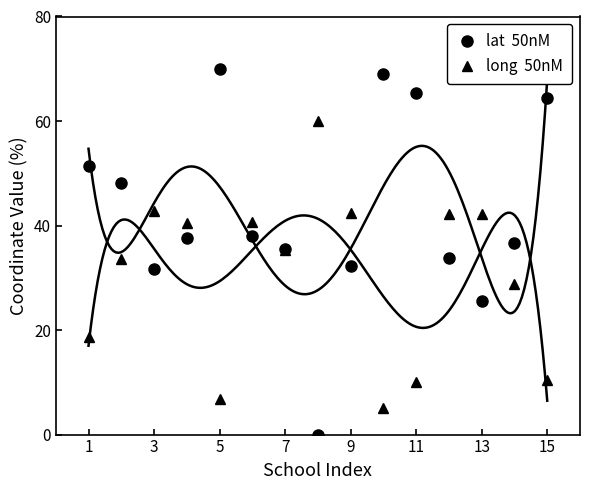

At which label does lat  50nM first exceed 37?

1